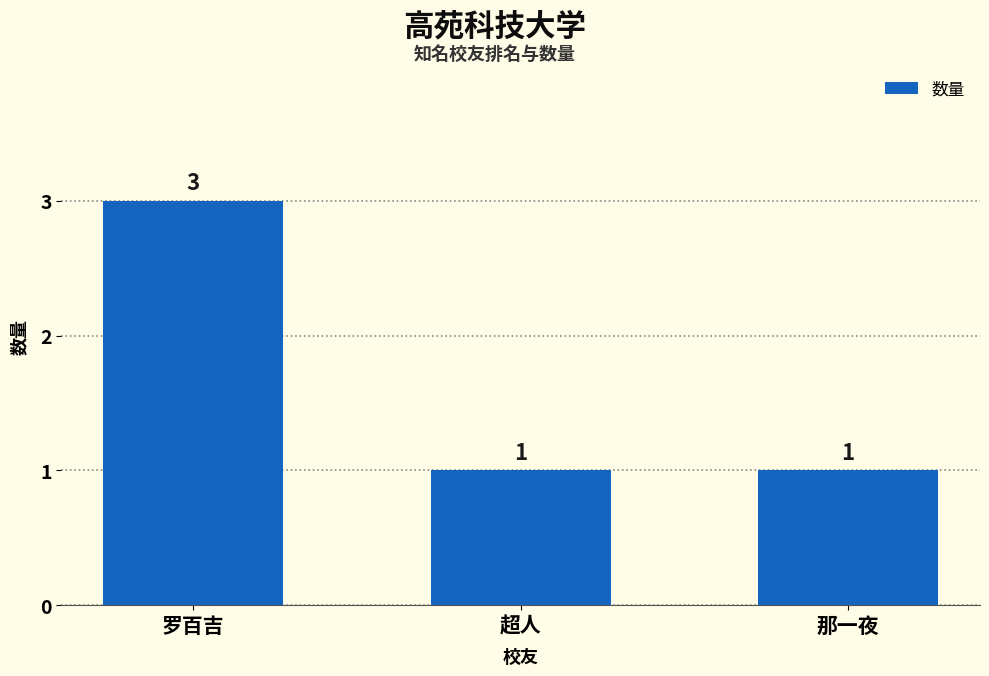

How many values are between 1 and 3?

3